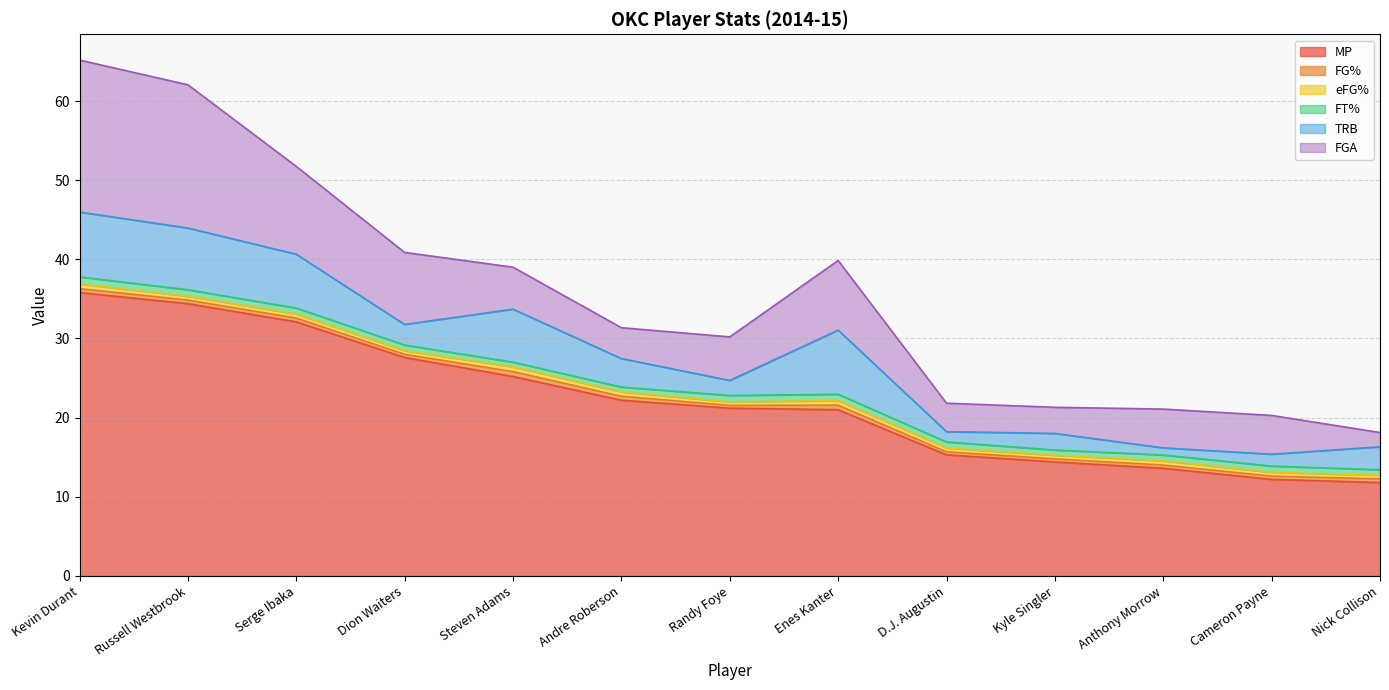

True or false: FGA has a value of 30.8 at Kevin Durant.

False